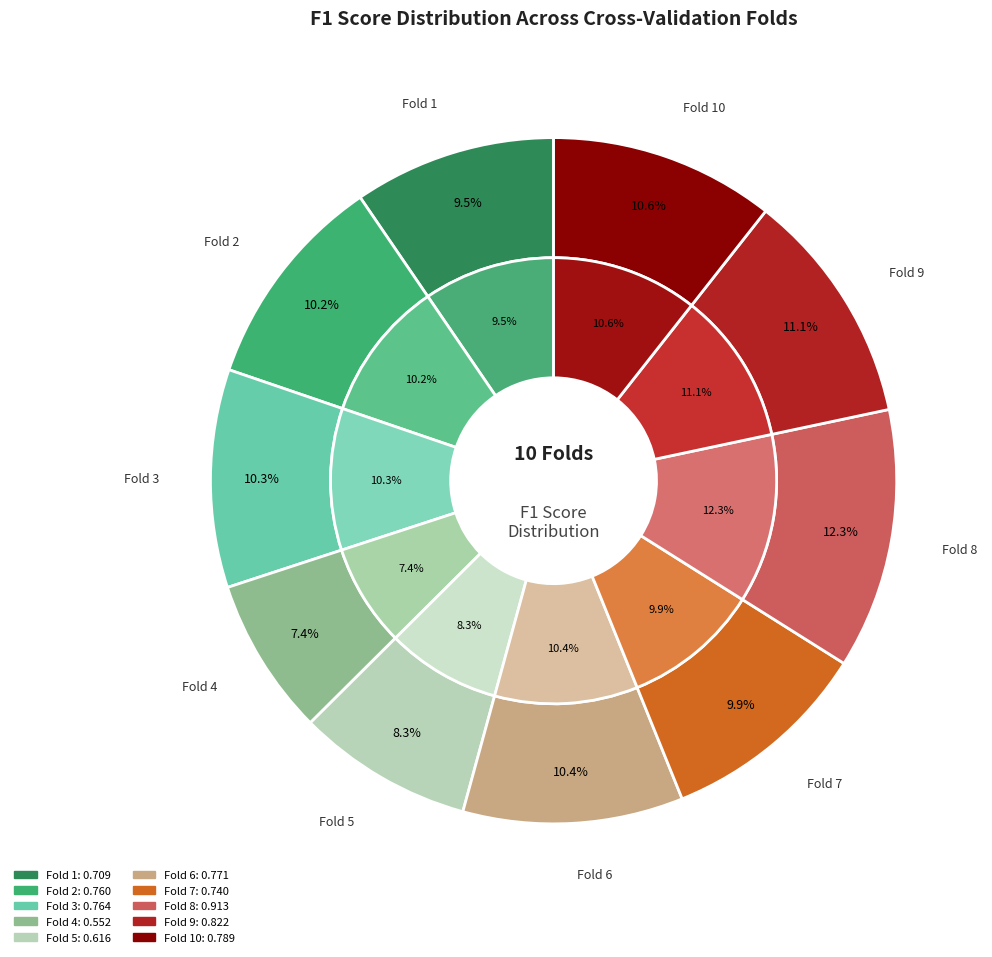

To the nearest percent, what percentage of the pie is Fold 3?

10%